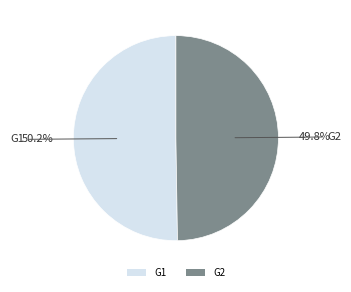

What percentage do G2 and G1 together represent?

100.0%